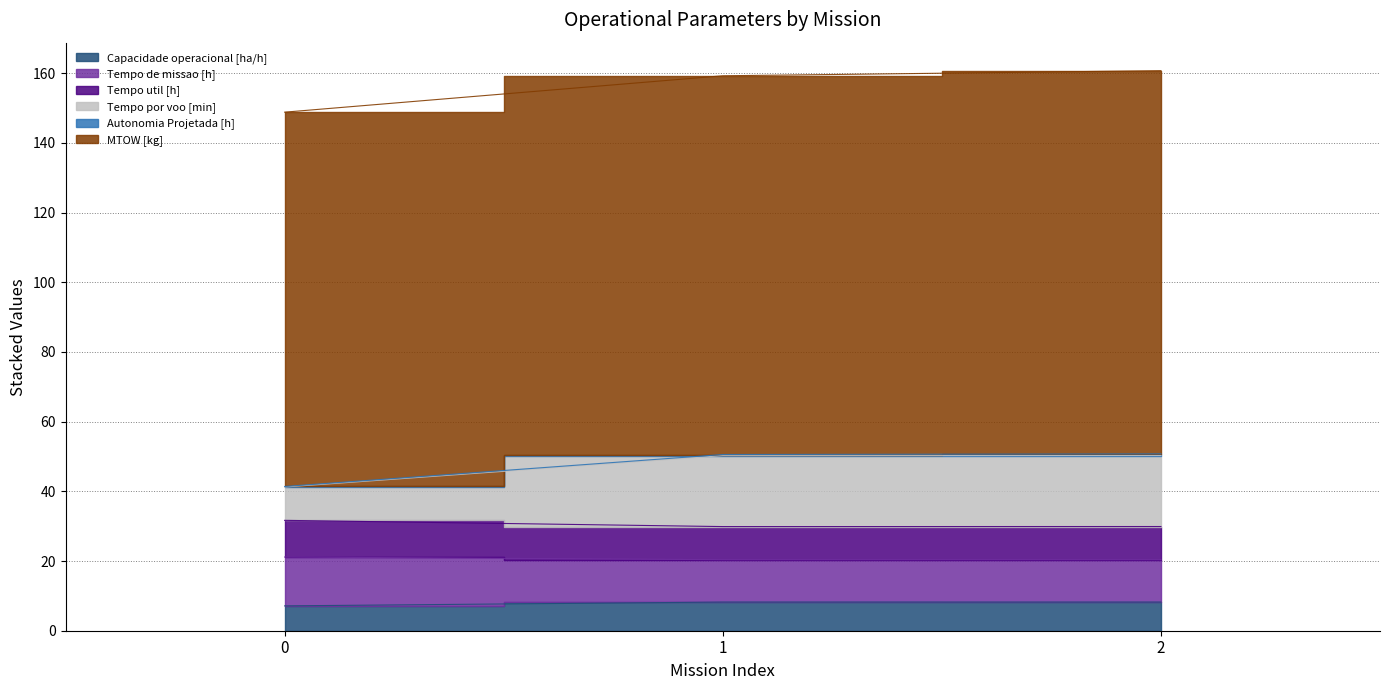

Does the chart display data point markers on the line(s)?

No